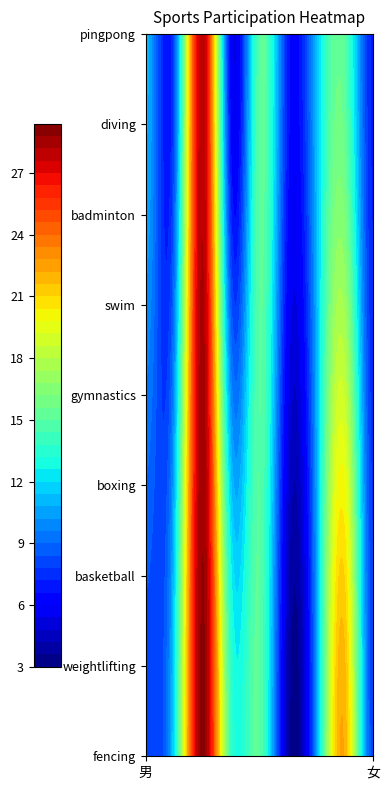

What is the average value of the boxing series?

10